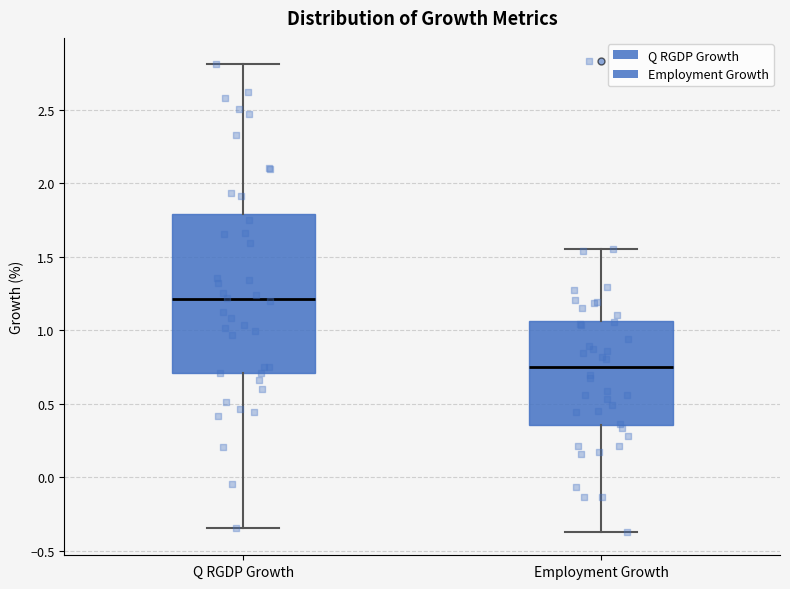

Reading left to right, transcribe this box plot: for each box, give where its median line is, the range the box spans, and where its two whiskers end, as read against the y-axis. The values are not printed on the chart, so give them approximately, as read against the axis.

Q RGDP Growth: median 1.20, box 0.70 to 1.80, whiskers -0.35 to 2.80
Employment Growth: median 0.75, box 0.35 to 1.05, whiskers -0.35 to 1.55